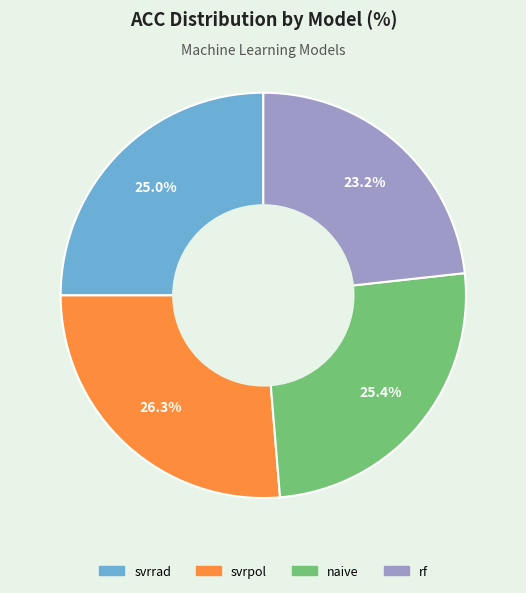

Does svrrad account for over 50% of the chart?

No